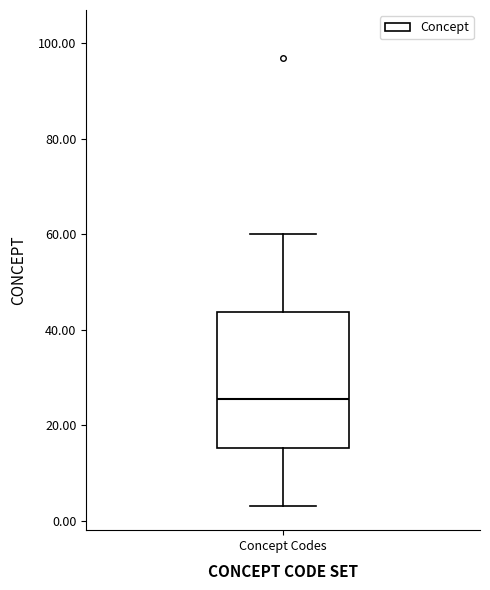

Read this box plot against the y-axis: the position of the median line, the range covered by the box, and the ends of both whiskers. The values are not printed on the chart, so give them approximately, as read against the axis.

median 26, box 16 to 44, whiskers 4 to 60